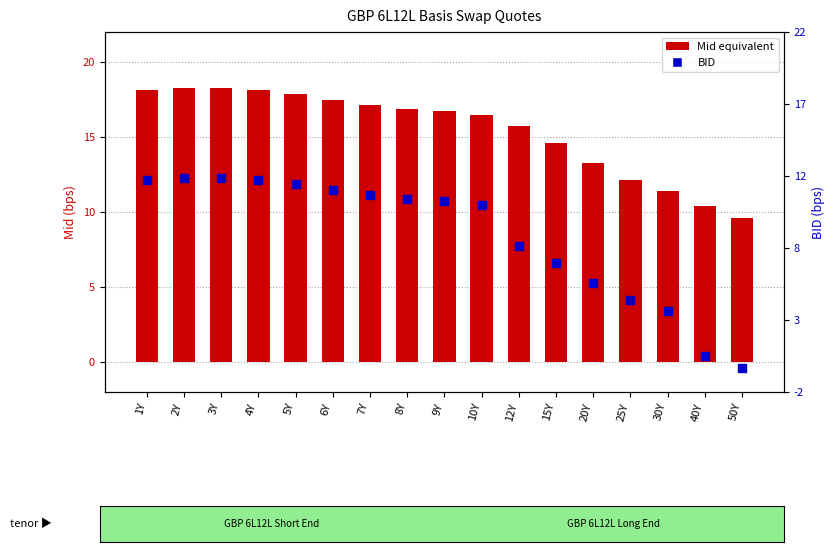

Which series has the widest spread of Y values?

BID